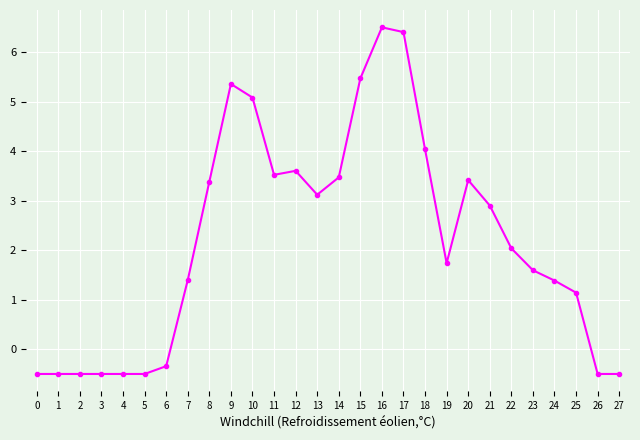

What value does the data have at 27?

-0.5